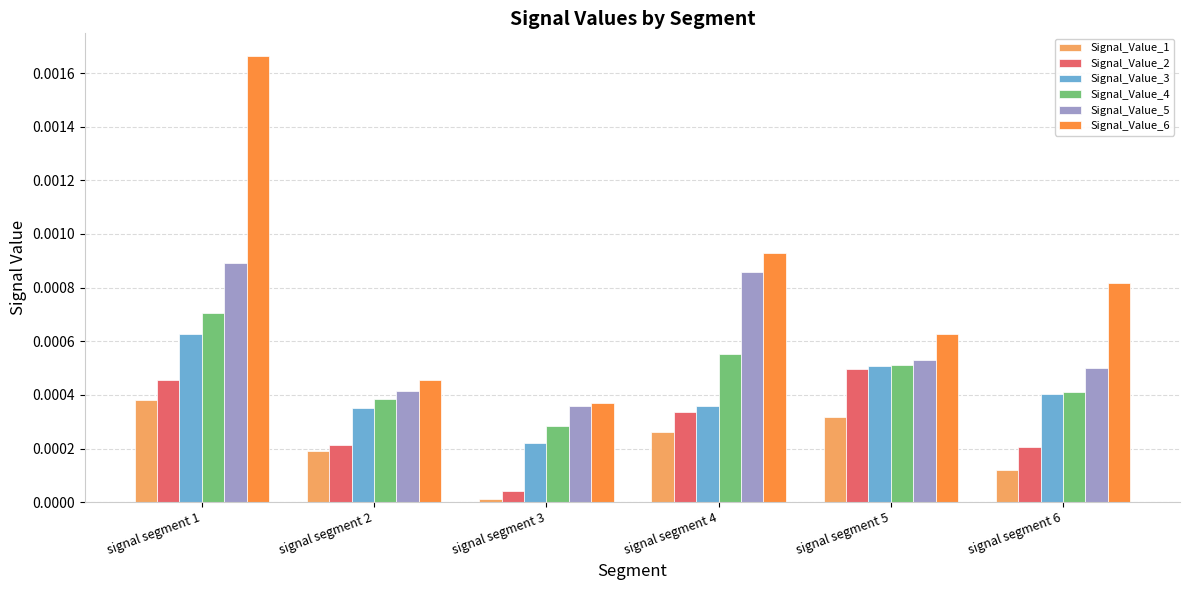

Is it true that Signal_Value_6 equals 0.0 at signal segment 6?

True